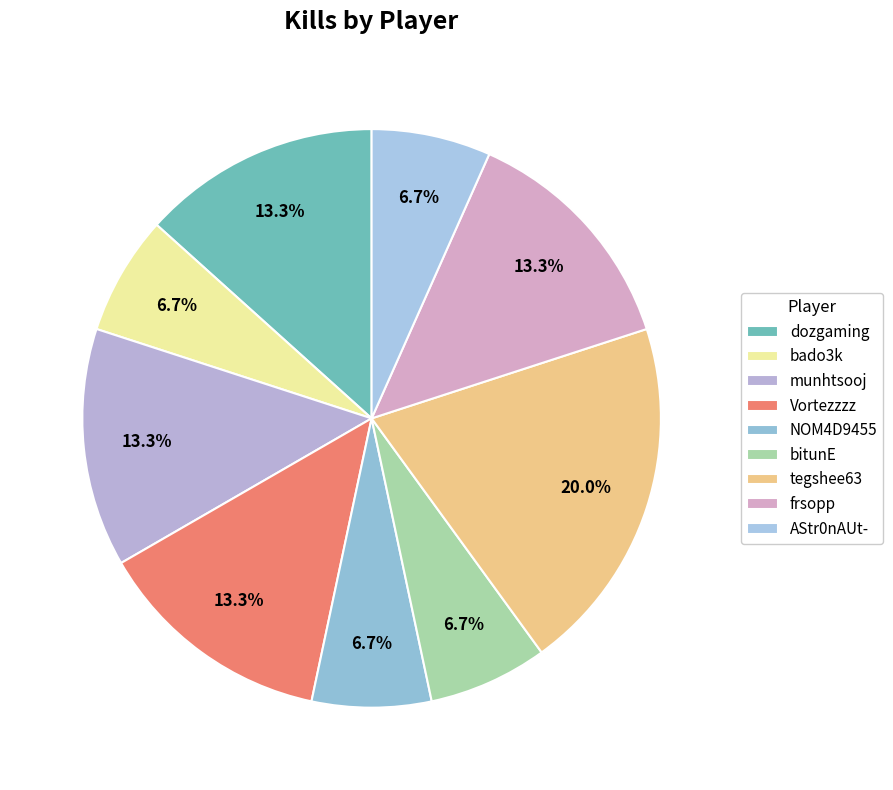

Is it true that dozgaming is 1% of the pie?

False